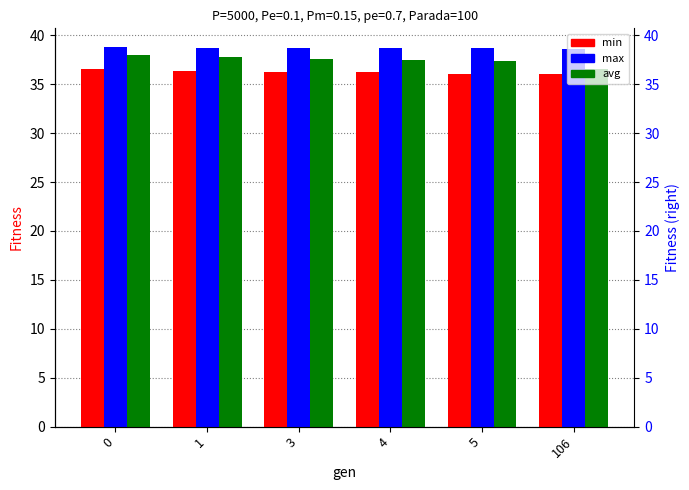

Which series has the widest spread of values?

avg